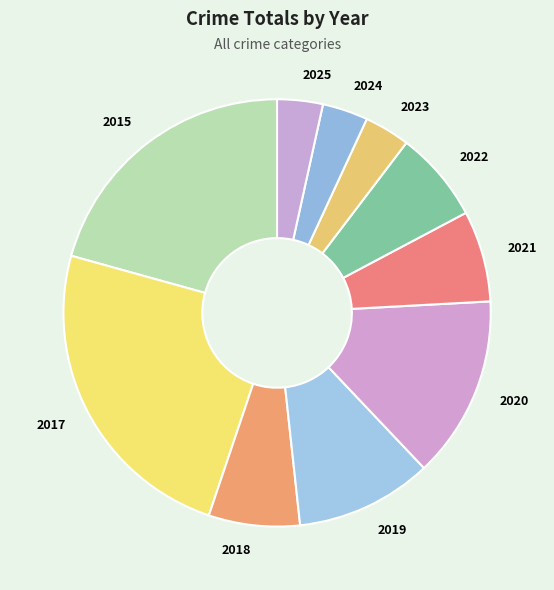

Which category has the biggest portion of the pie?

2017